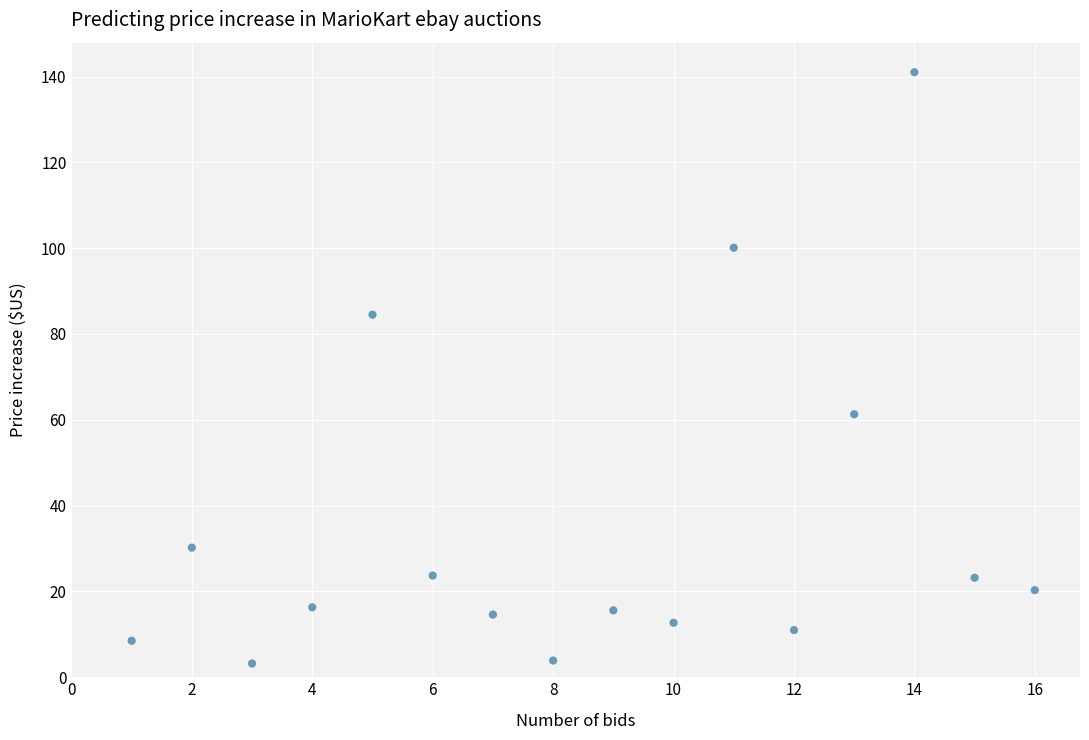

What Y value in the scatter plot is closest to 72?

61.3